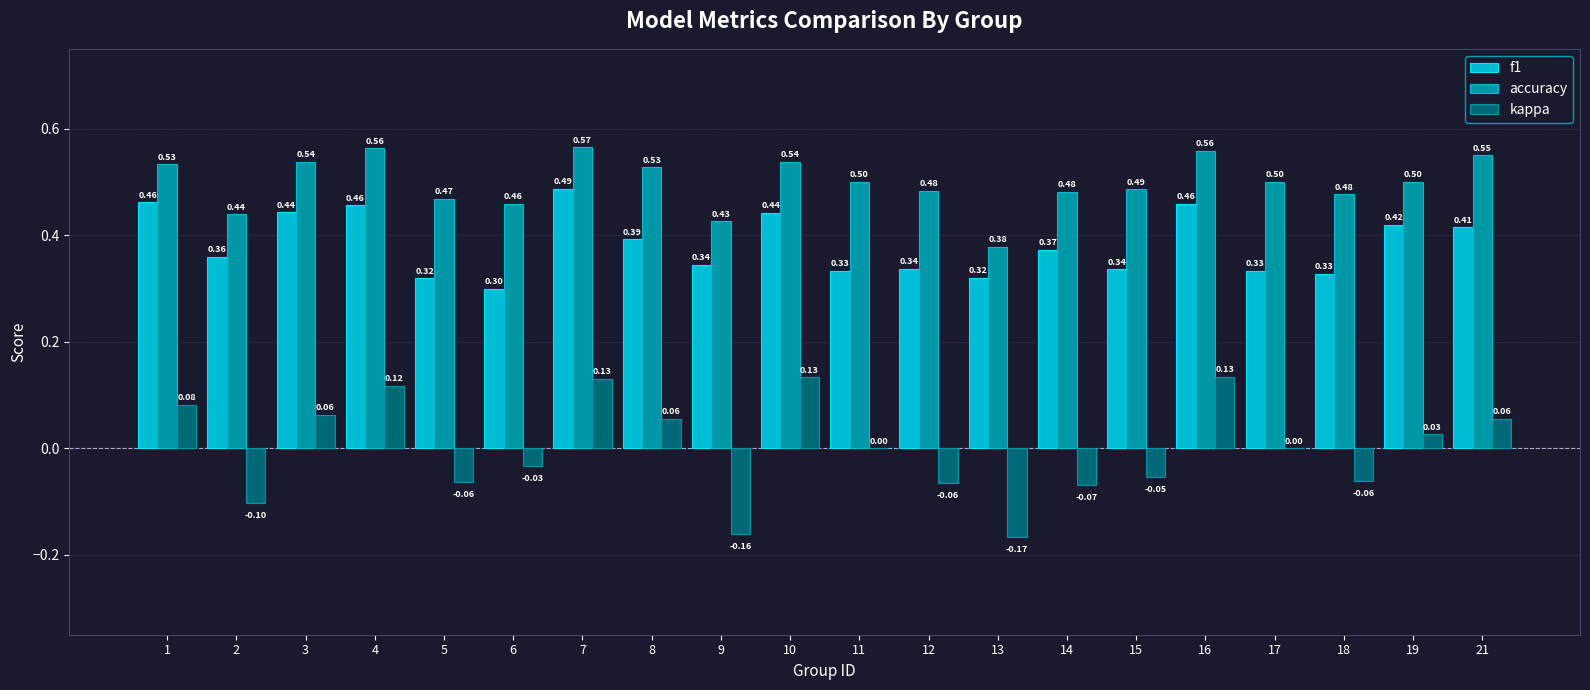

Which series has the widest spread of values?

kappa